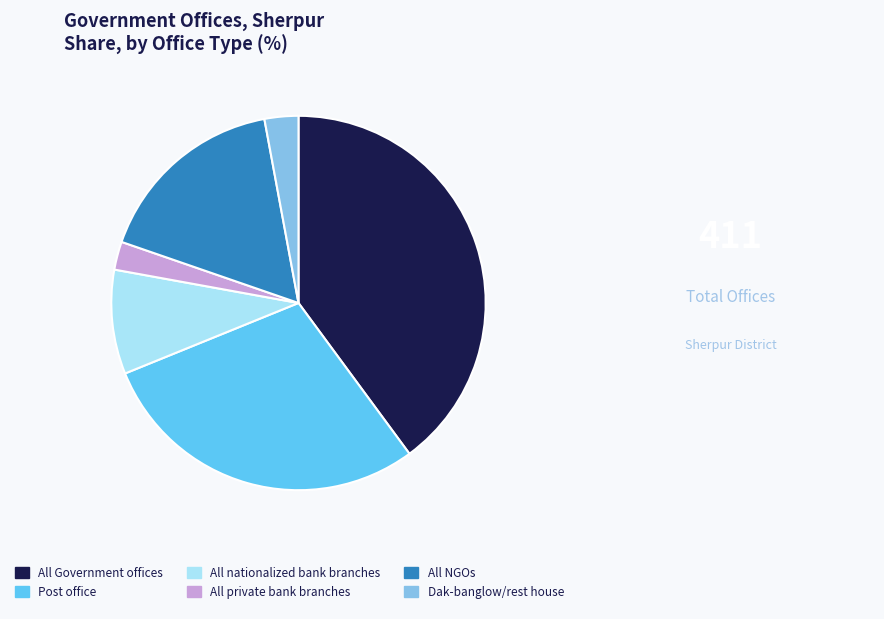

True or false: Post office accounts for 29% of the total.

True